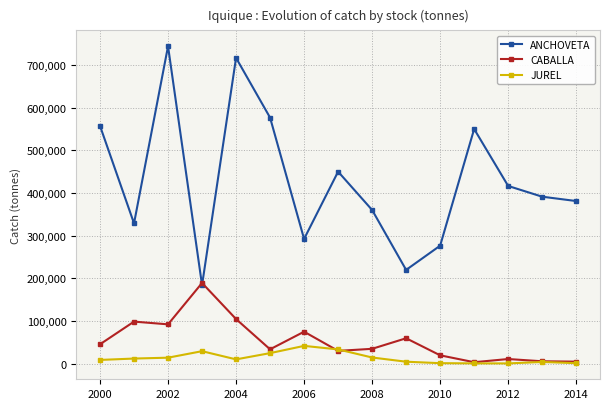

What is the maximum value for CABALLA?

189135